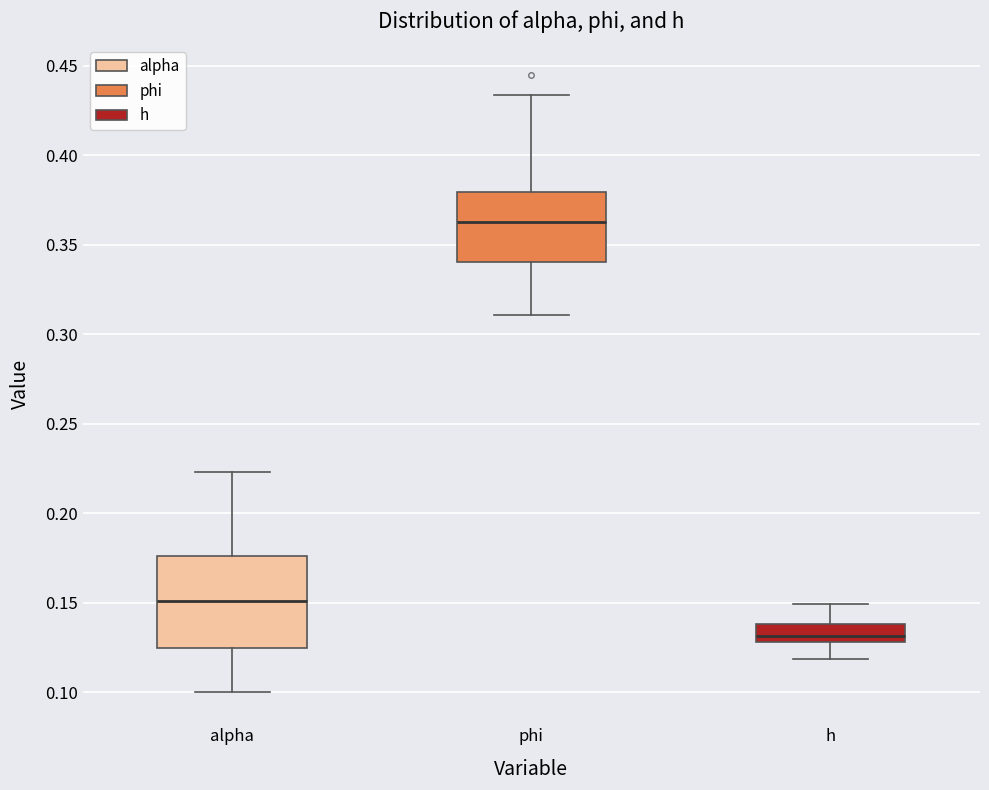

Reading left to right, read every box against the y-axis: the position of its median line, the range the box covers, and the ends of its whiskers. The values are not printed on the chart, so give them approximately, as read against the axis.

alpha: median 0.150, box 0.125 to 0.175, whiskers 0.100 to 0.225
phi: median 0.360, box 0.340 to 0.380, whiskers 0.310 to 0.435
h: median 0.130 (inside the box), box 0.130 to 0.140, whiskers 0.120 to 0.150